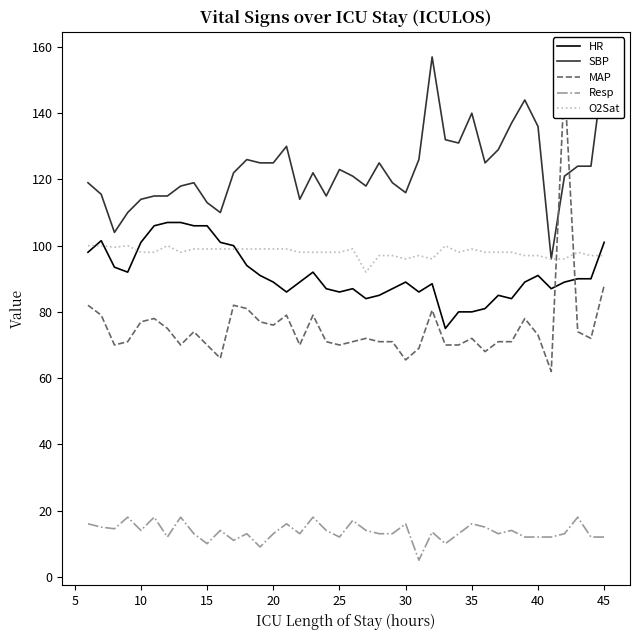

What is the average value of the HR series?

91.5